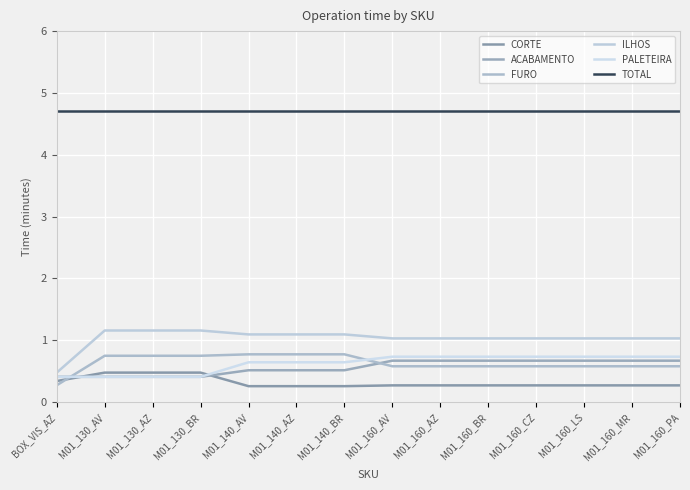

What is the lowest value of the CORTE series?

0.3